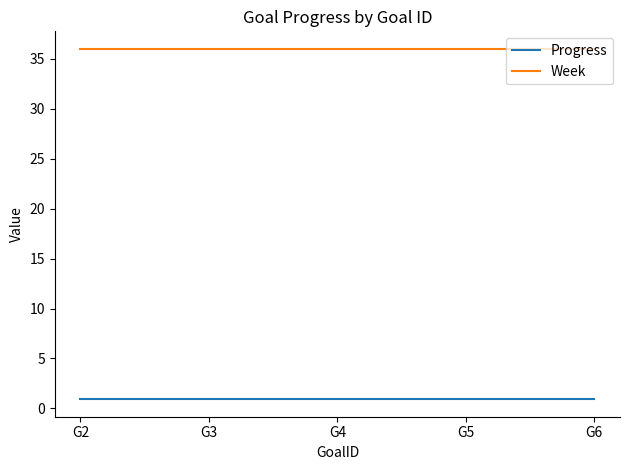

True or false: Progress has a value of 0.9 at G5.

True